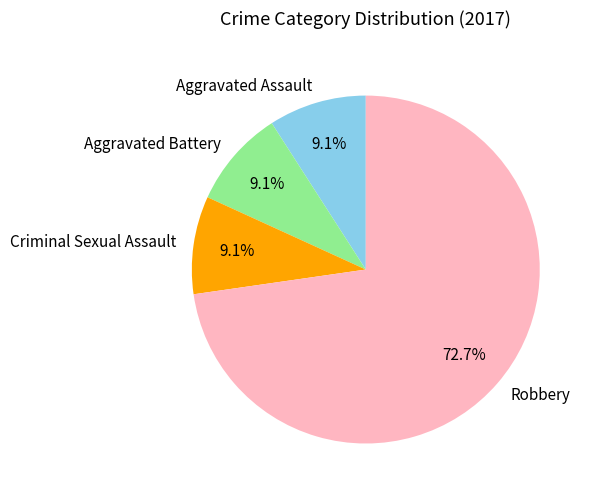

To the nearest percent, what percentage of the pie is Aggravated Battery?

9%